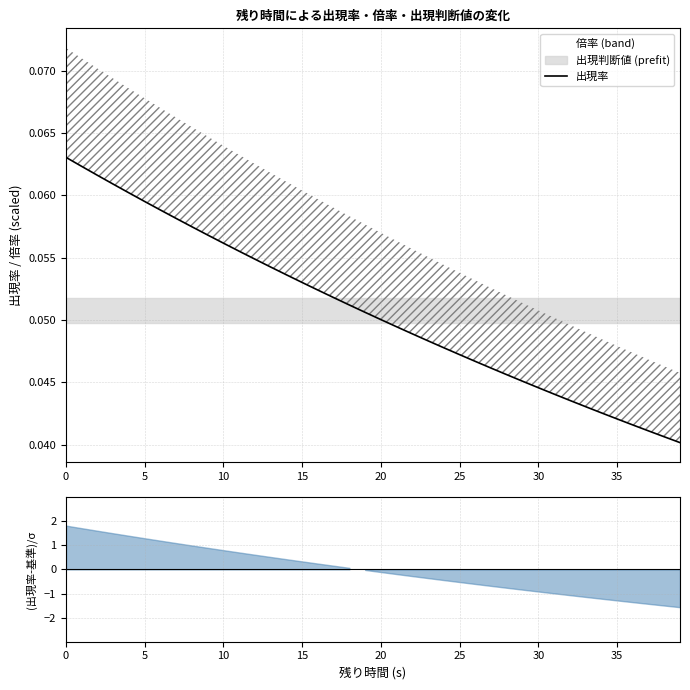

Does the chart have visible grid lines?

Yes